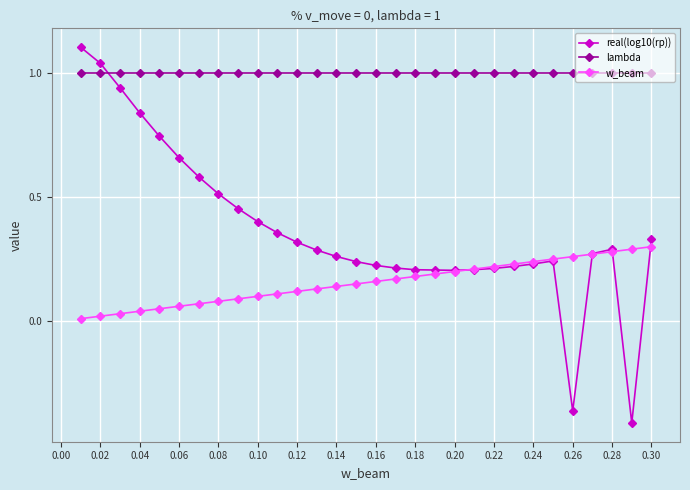

True or false: real(log10(rp)) and lambda intersect in this chart.

True